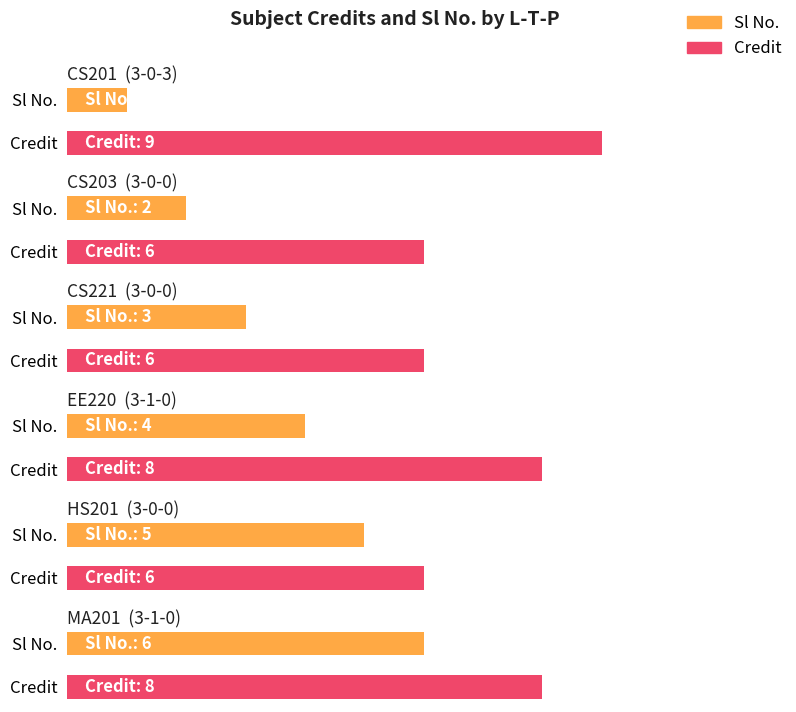

The Sl No. series shows 2 at 3-0-3. True or false?

False